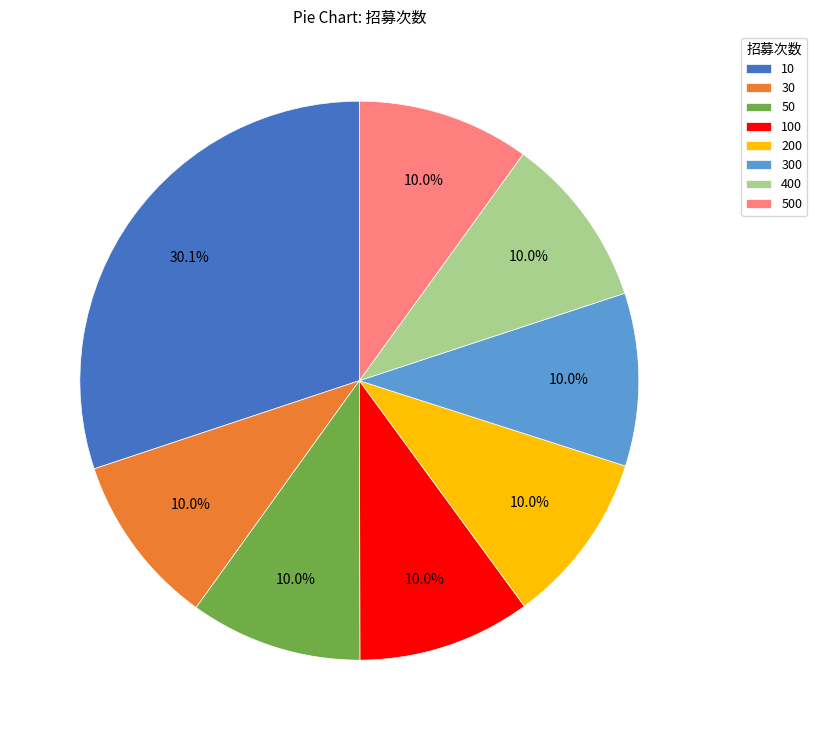

What is the ratio of the value at 100 to the value at 500?

1.0